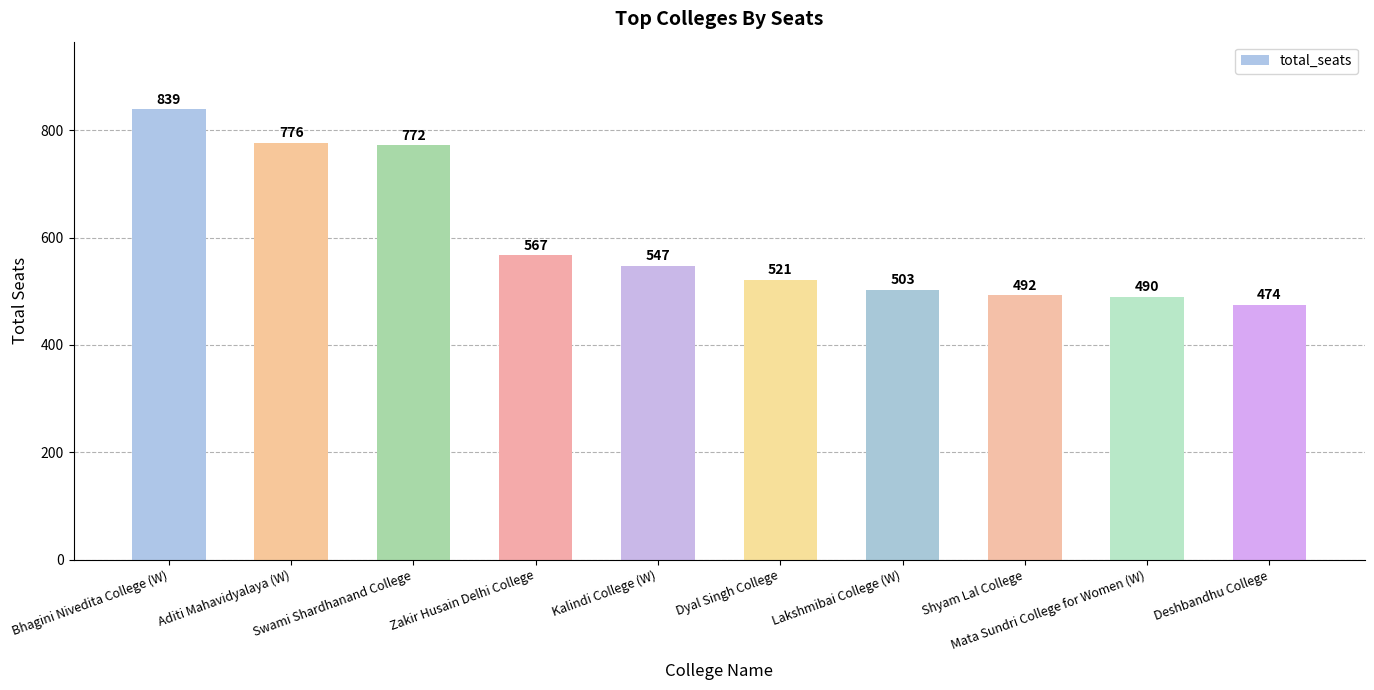

What is the label of the 8th bar from the left?

Shyam Lal College